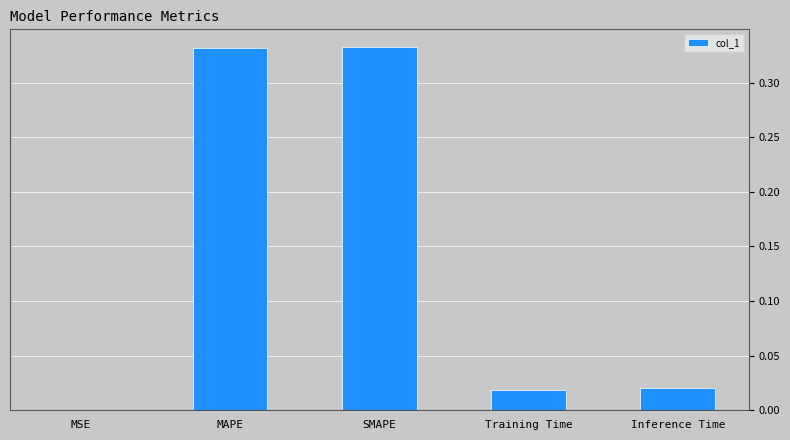

What is the sum of all values?

0.7